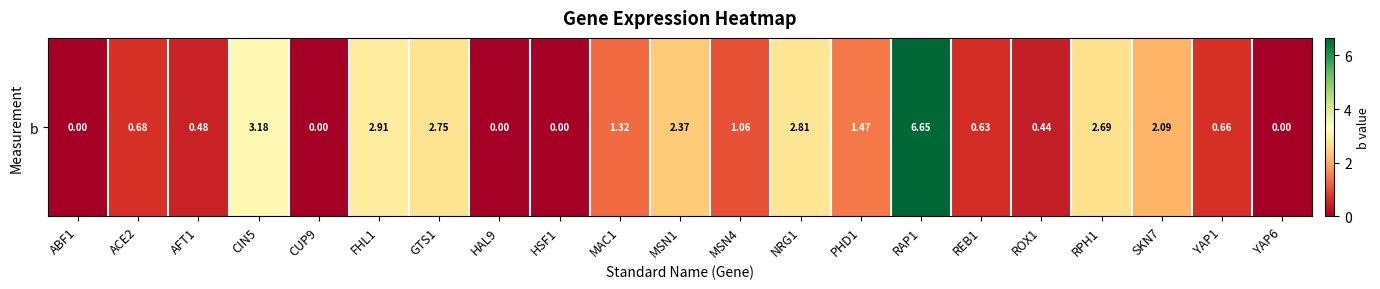

Which label corresponds to the smallest value in the chart?

ABF1